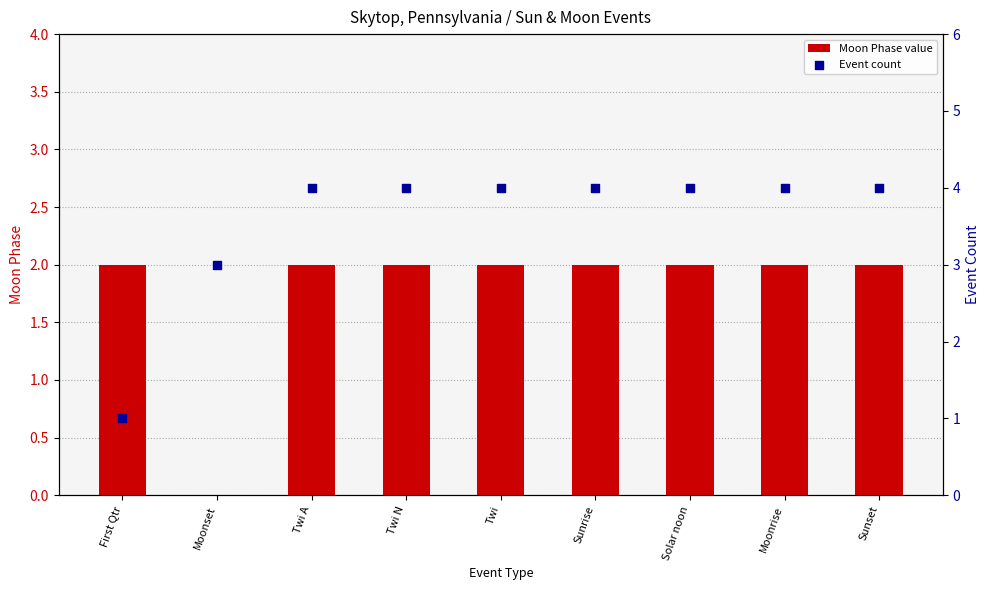

What are all the series names shown in the legend?

Moon Phase value, Event count